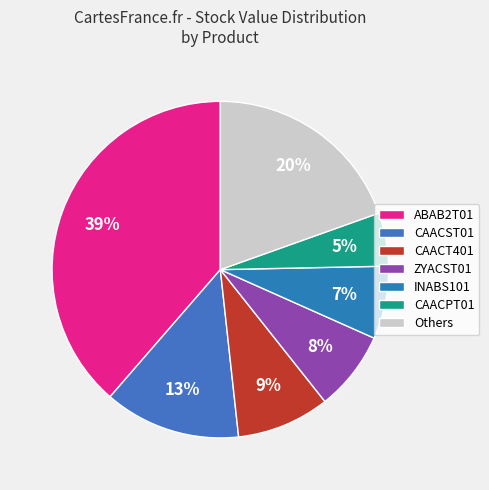

Count the number of slices in the pie.

7